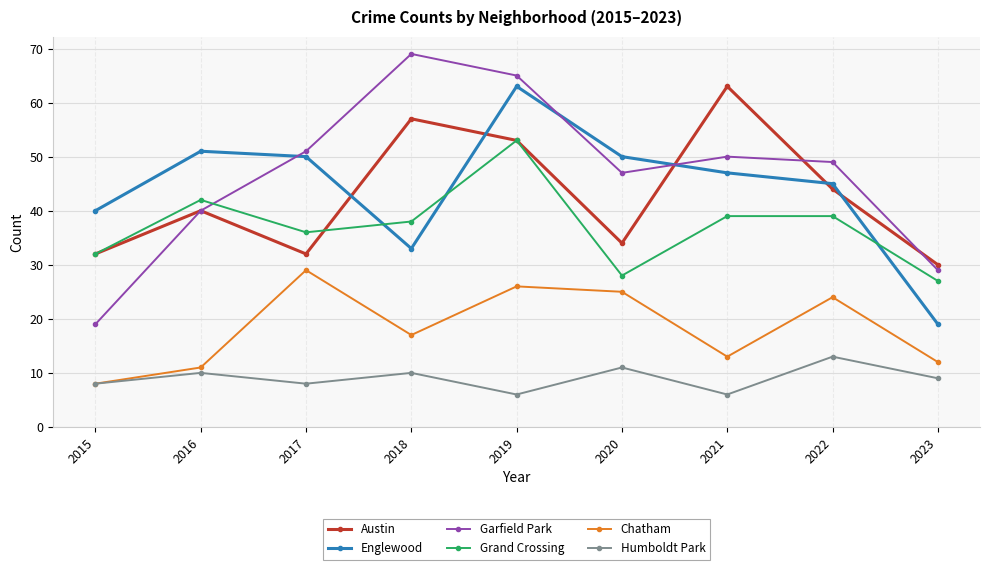

True or false: Chatham and Grand Crossing intersect in this chart.

False